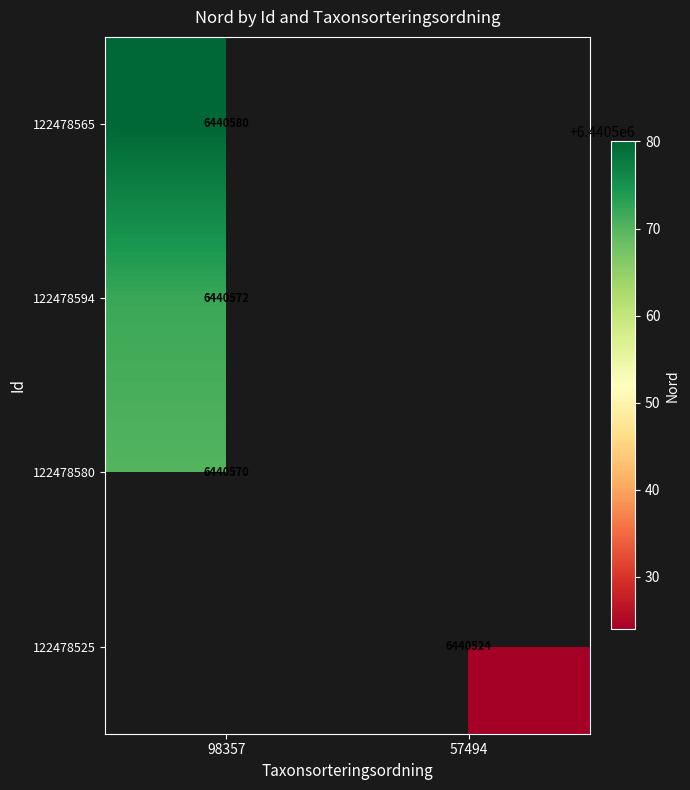

Is the value of 122478525 at 57494 greater than the value of 122478580 at 98357?

No